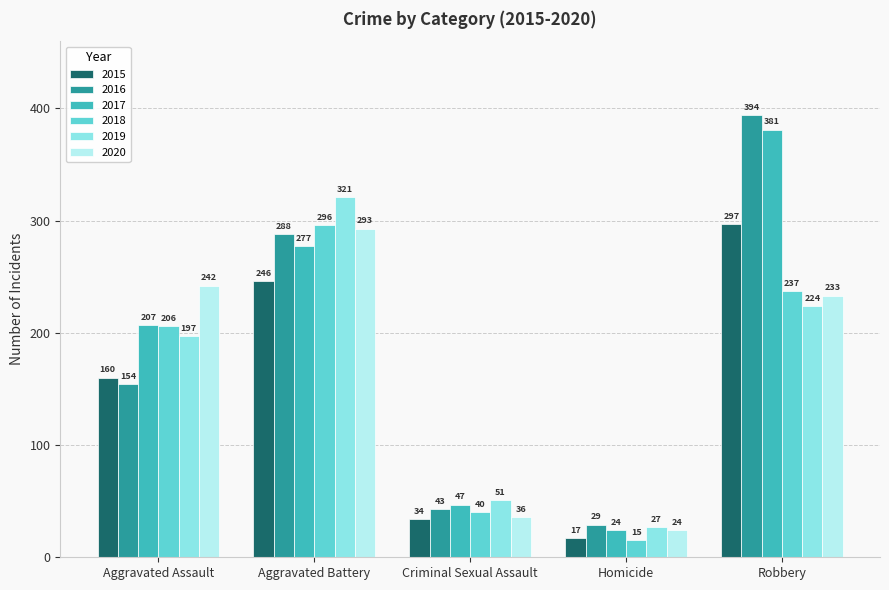

What is the label of the 5th bar from the left?

Robbery